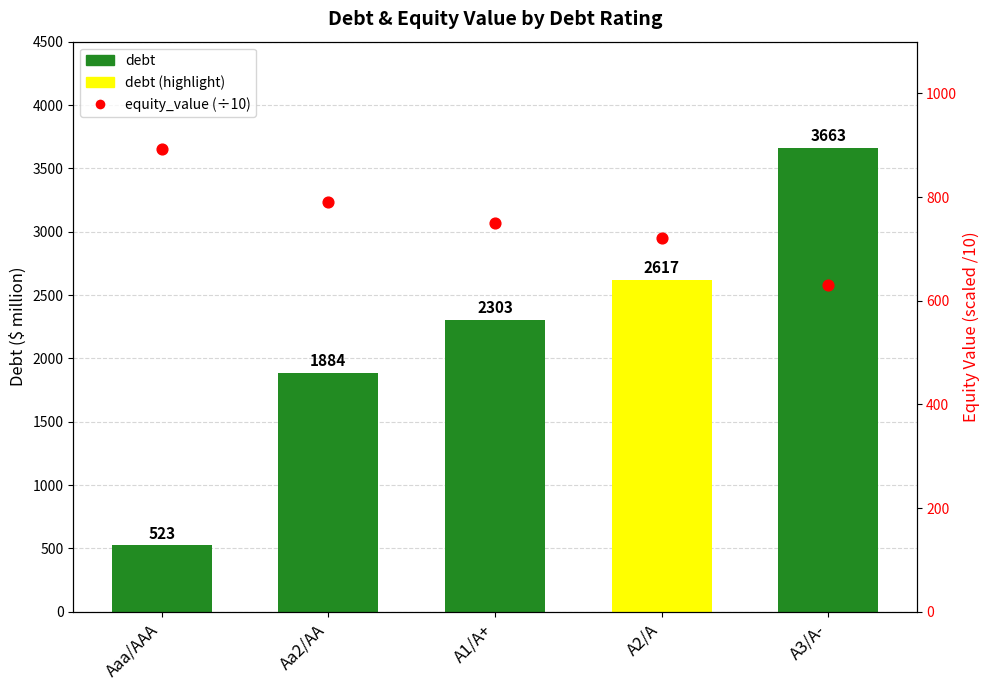

At how many categories does at least one series exceed 3541?

1